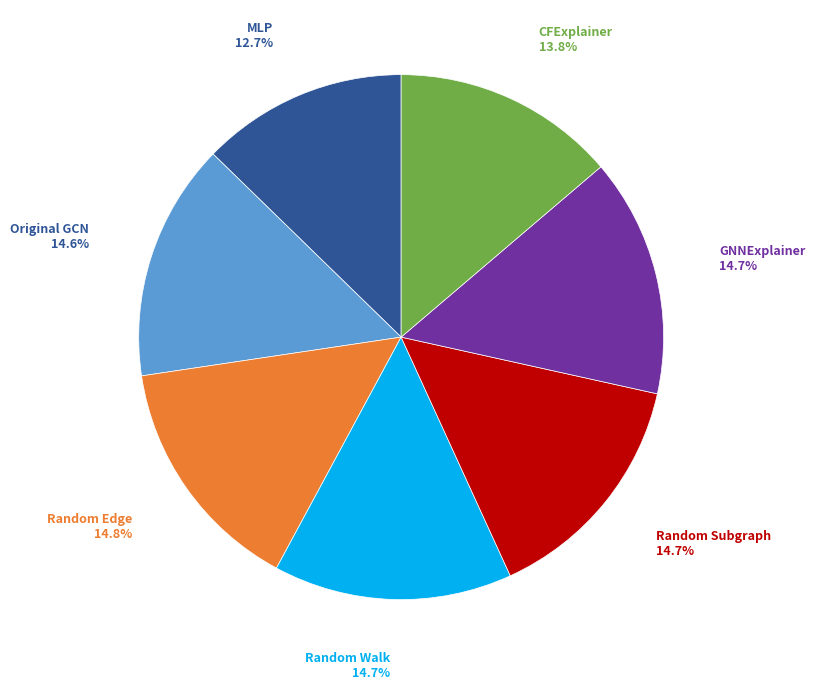

Count the number of slices in the pie.

7